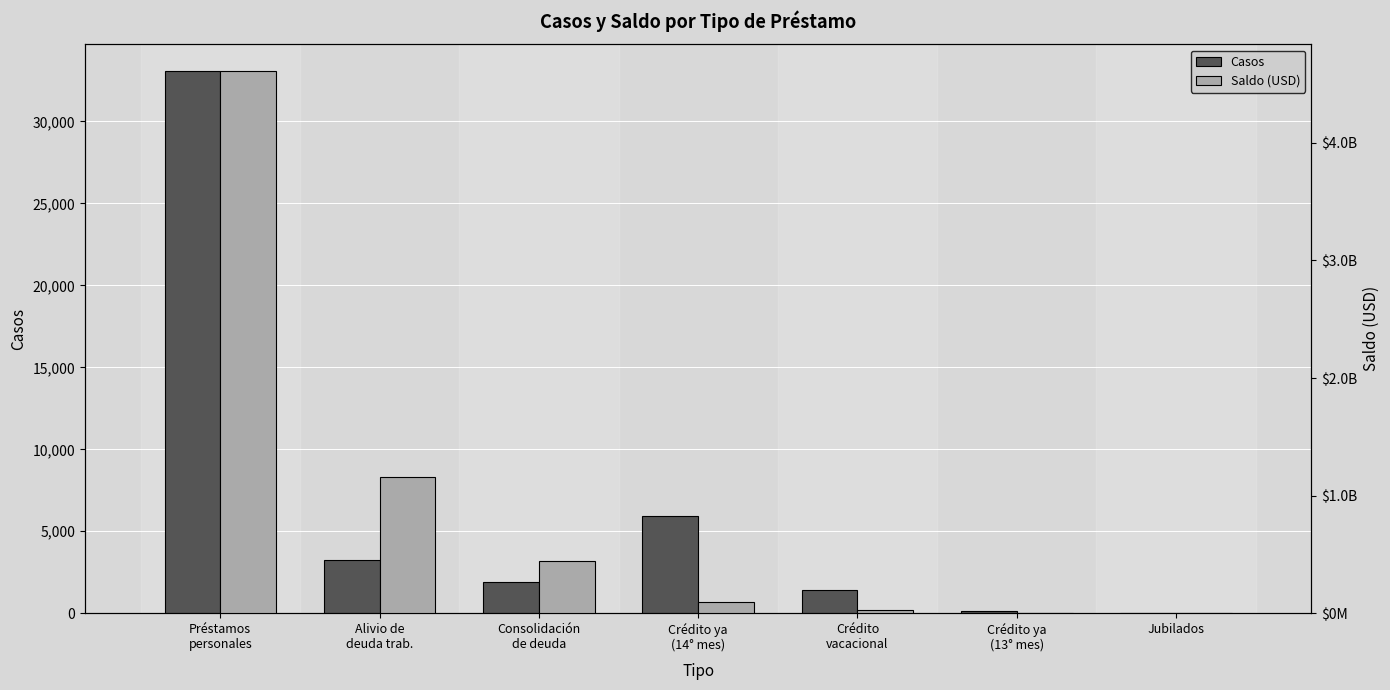

How many bars are there in each group?

2